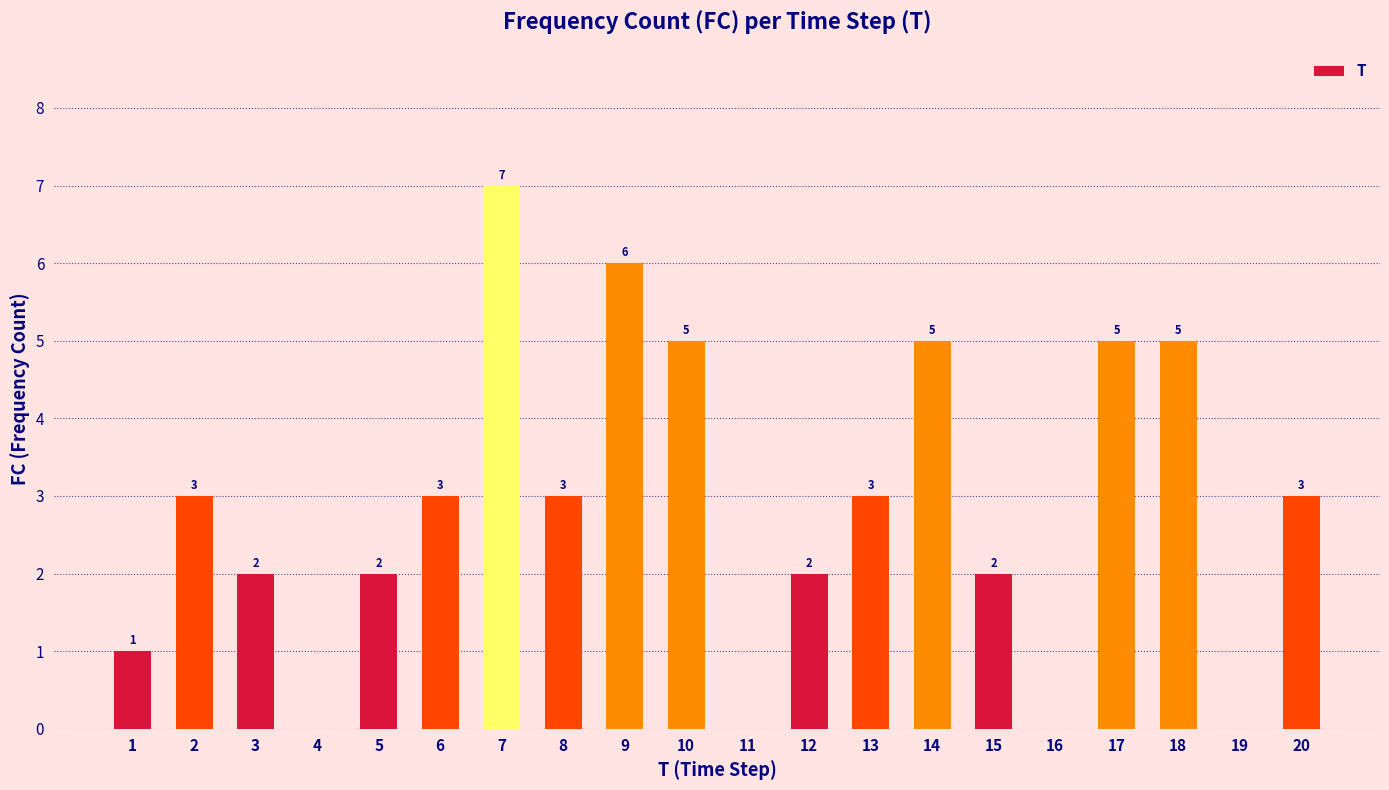

Which category has the highest value across all series?

7